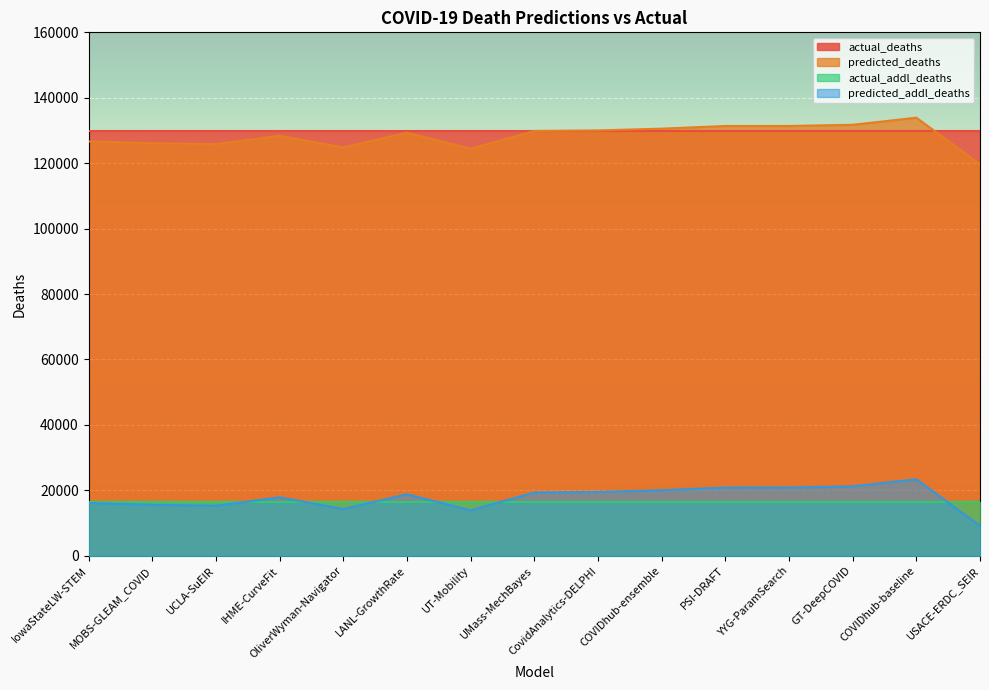

Which category has the lowest value in the predicted_addl_deaths series?

USACE-ERDC_SEIR